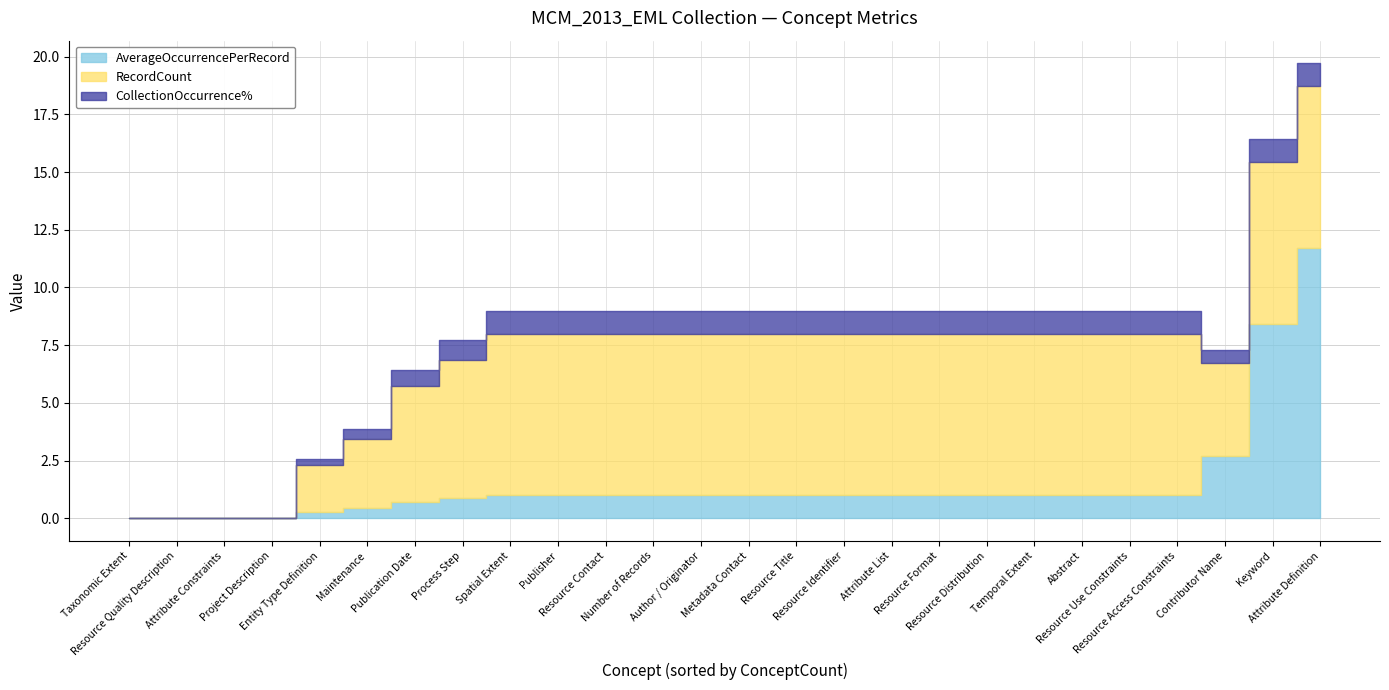

How many distinct data groups are displayed?

3